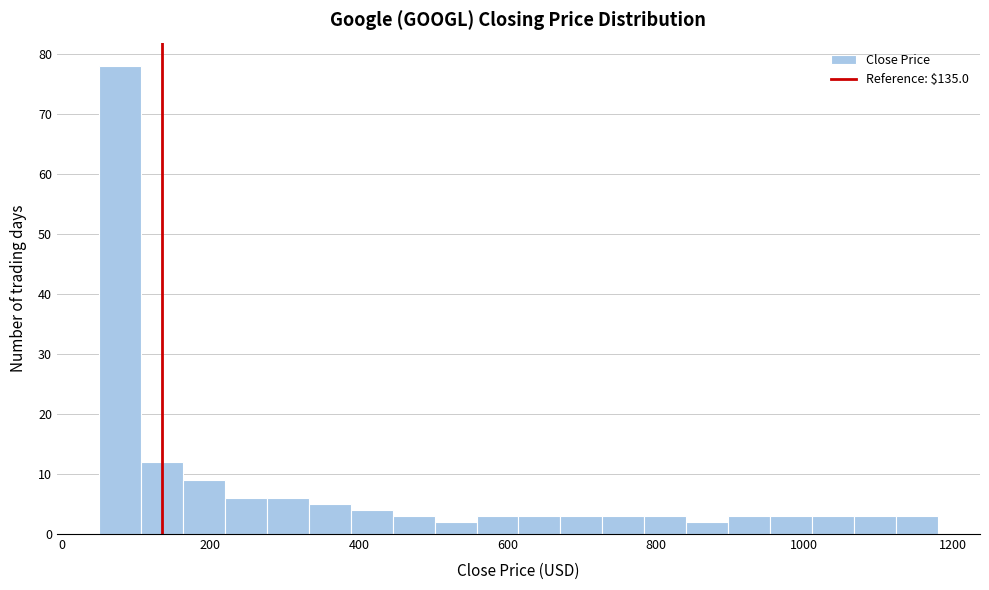

Around what value on the x-axis is the tallest bar? Give the approximate position of its centre, as read against the axis.

80